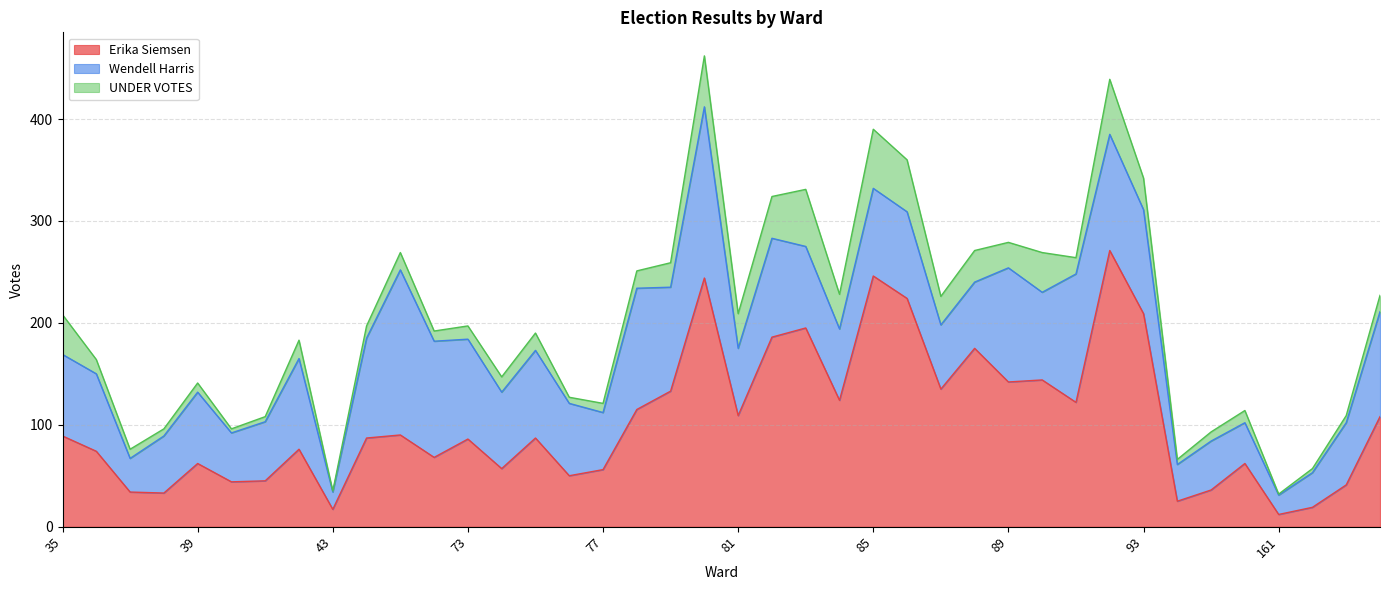

How many lines are shown in the chart?

3